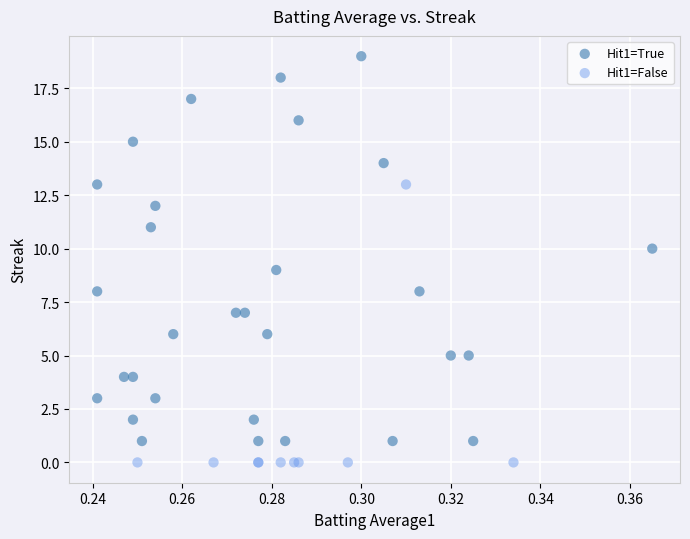

Which series contains the lowest Y value?

Hit1=False